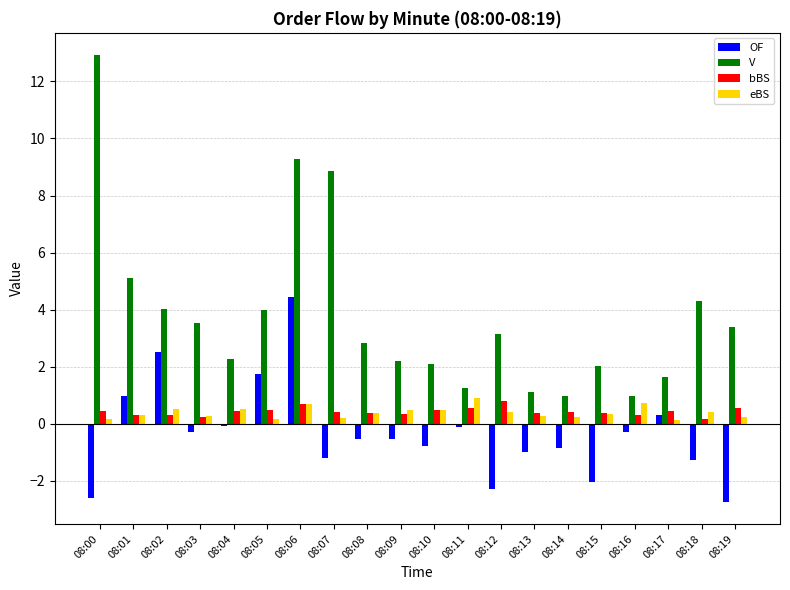

What is the maximum value shown in the chart?

12.9